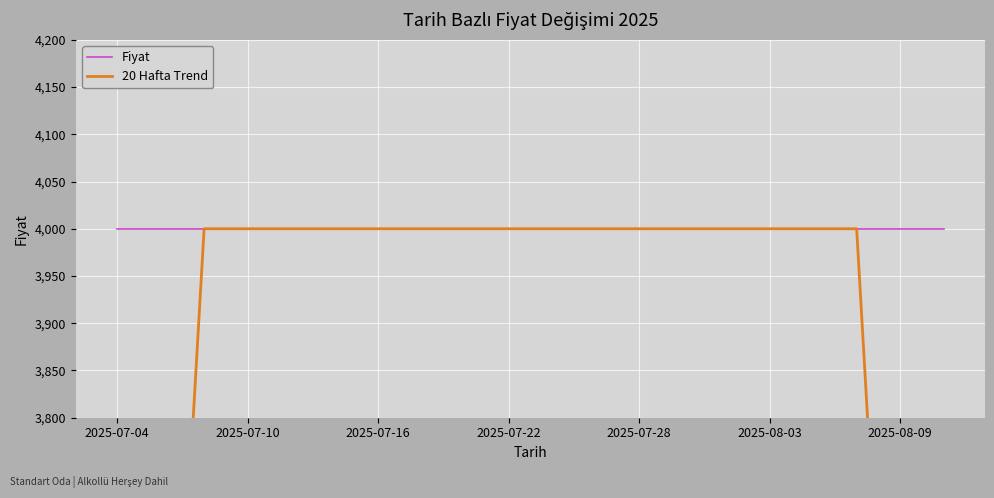

How many lines are shown in the chart?

2